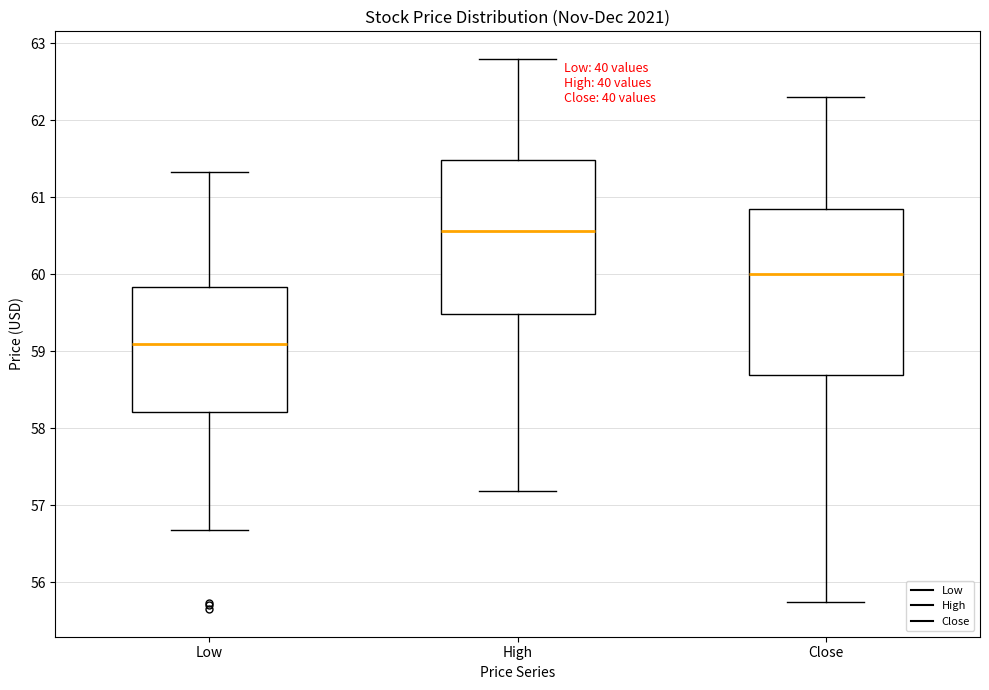

Which box's median line is the lowest?

Low